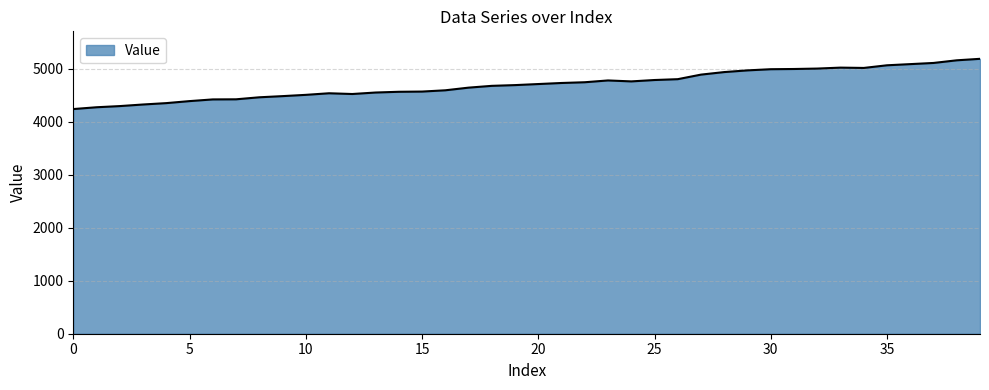

What is the difference between the maximum and minimum values?

948